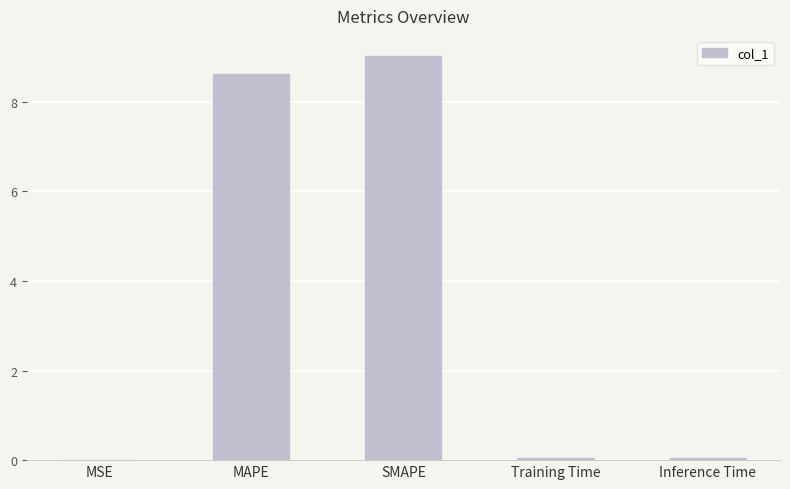

What is the change in value from MAPE to SMAPE?

+0.4